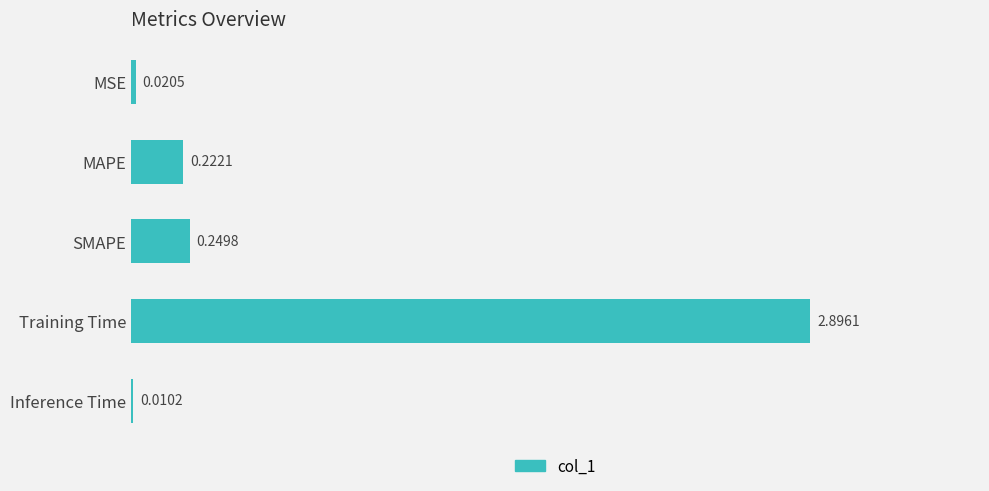

At which label is the value closest to 1?

SMAPE